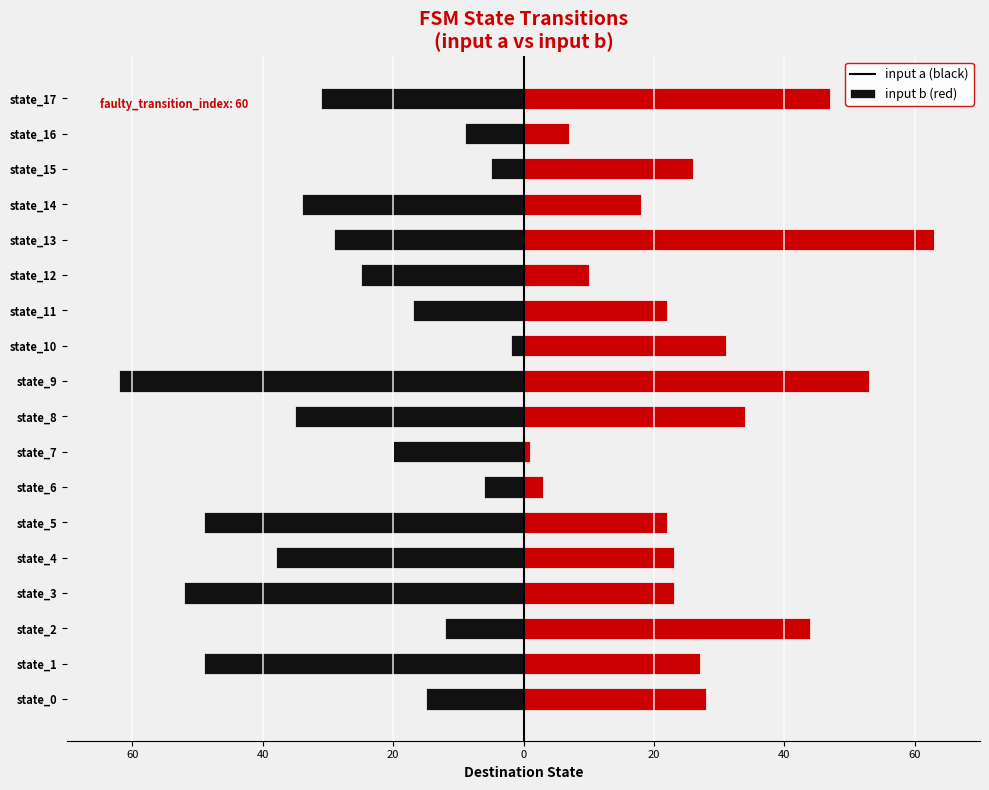

How many groups of bars are there?

18